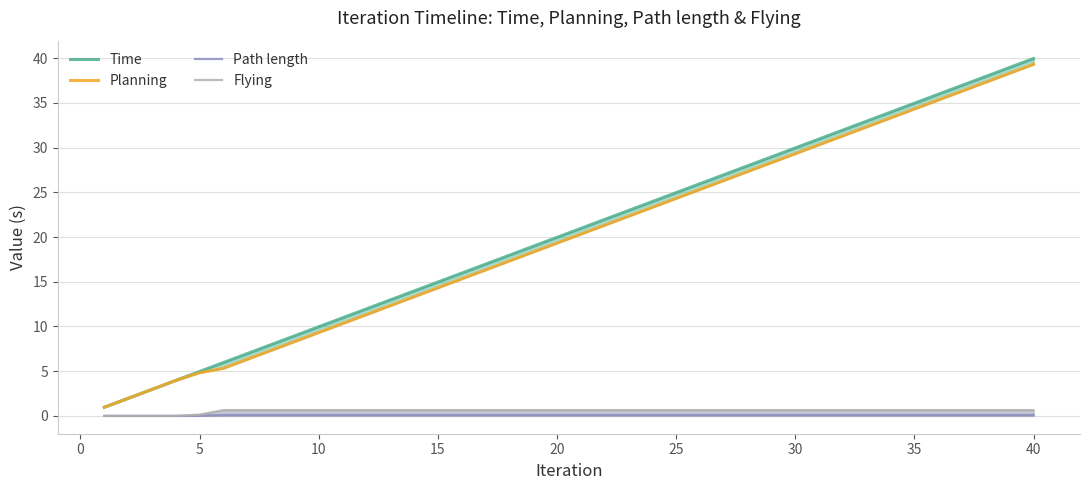

What is the average value of the Flying series?

0.6